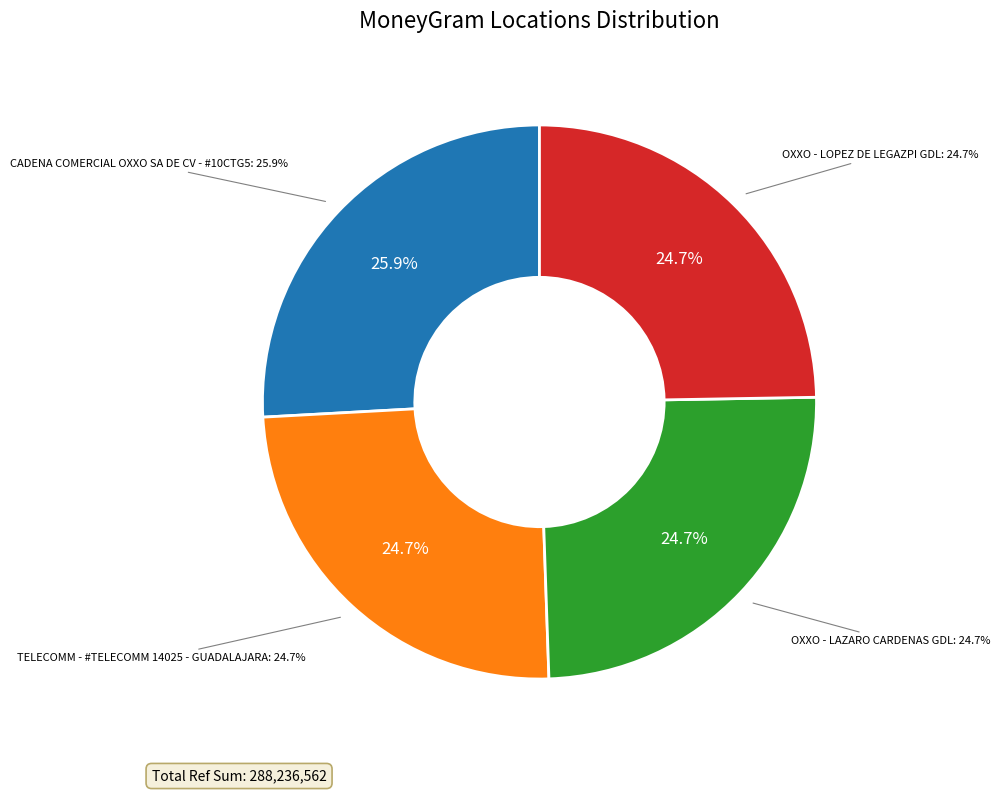

To the nearest percent, what percentage of the pie is OXXO - LOPEZ DE LEGAZPI GDL?

25%